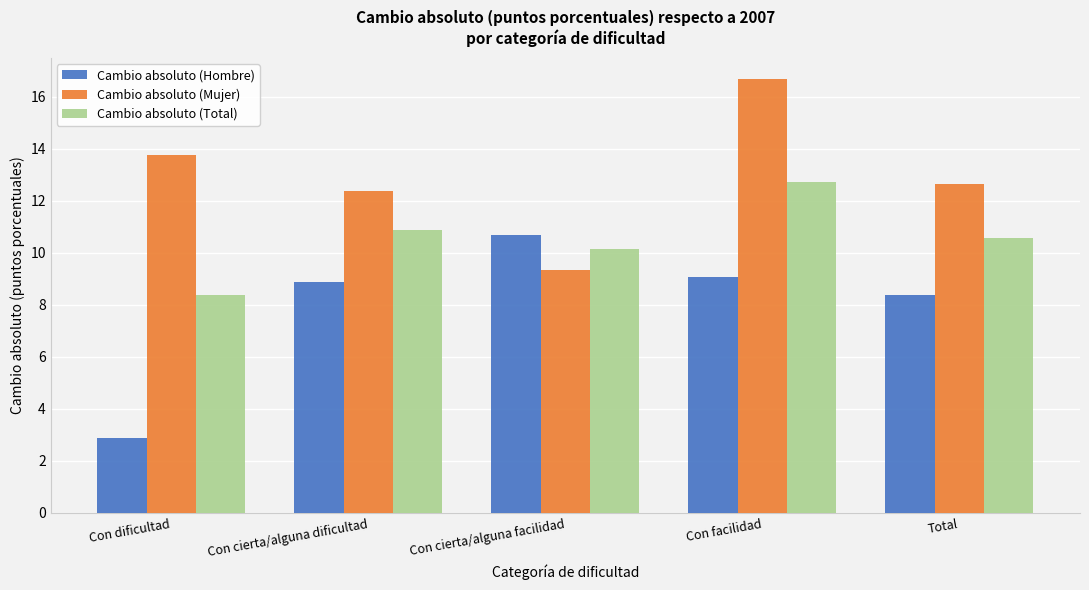

Reading left to right, list all the values displayed in this chart.

Cambio absoluto (Hombre): Con dificultad=2.9	Con cierta/alguna dificultad=8.9	Con cierta/alguna facilidad=10.7	Con facilidad=9.1	Total=8.4
Cambio absoluto (Mujer): Con dificultad=13.7	Con cierta/alguna dificultad=12.4	Con cierta/alguna facilidad=9.3	Con facilidad=16.7	Total=12.7
Cambio absoluto (Total): Con dificultad=8.4	Con cierta/alguna dificultad=10.9	Con cierta/alguna facilidad=10.2	Con facilidad=12.7	Total=10.6